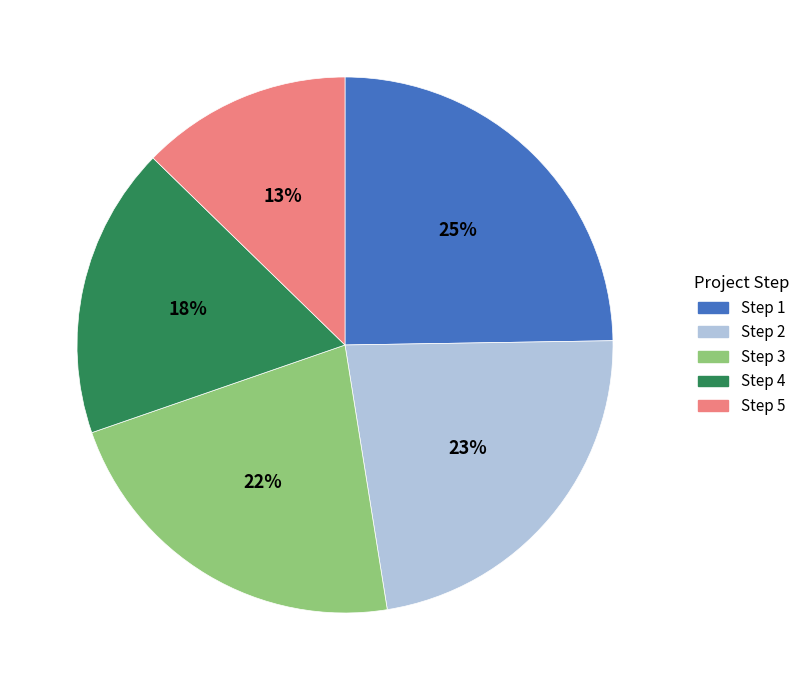

To the nearest percent, what portion does Step 5 represent?

13%